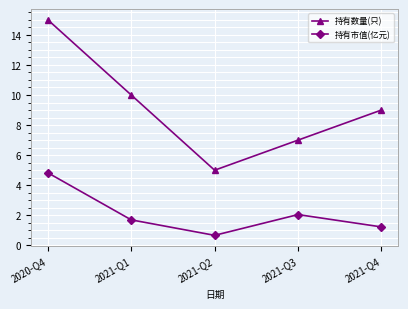

Is it true that 持有数量(只) equals 9.0 at 2021-Q4?

True